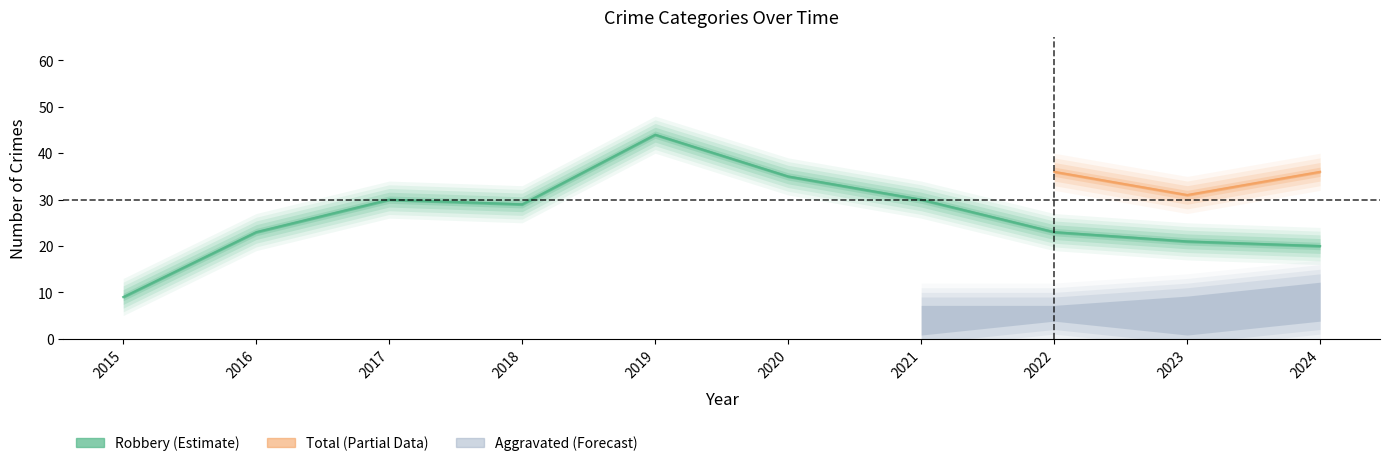

Which label corresponds to the largest value in the chart?

2019